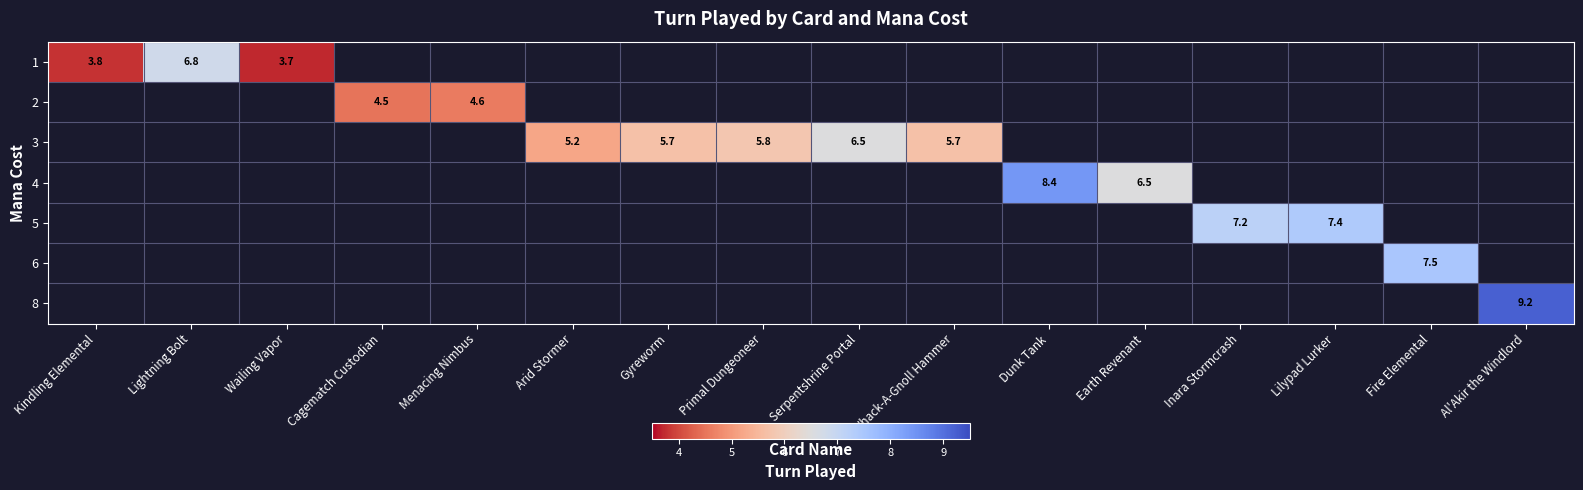

Is it true that 6 equals 7.5 at Fire Elemental?

True